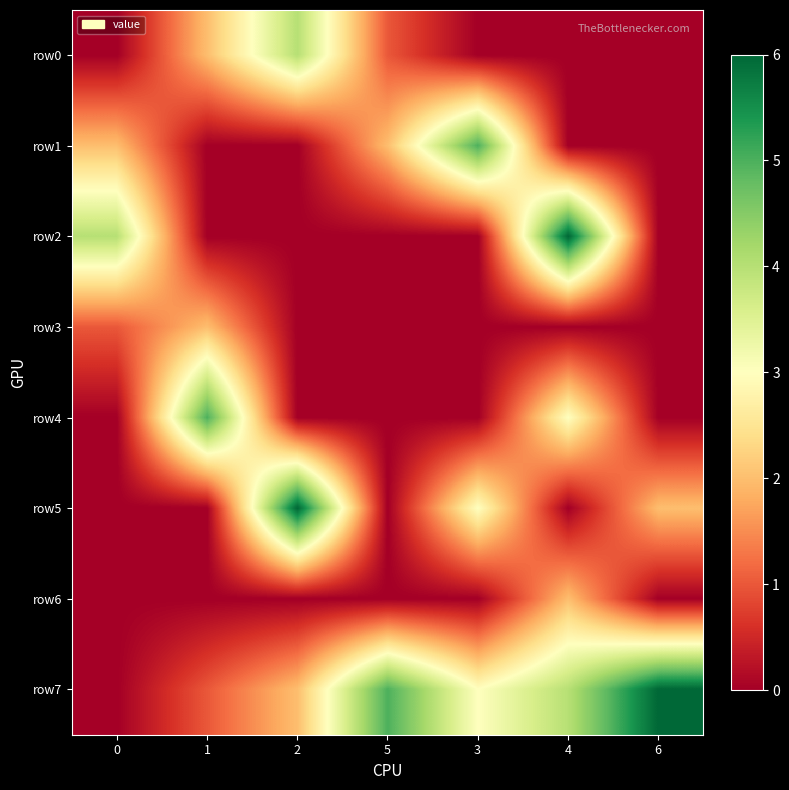

How many series are shown in this chart?

8